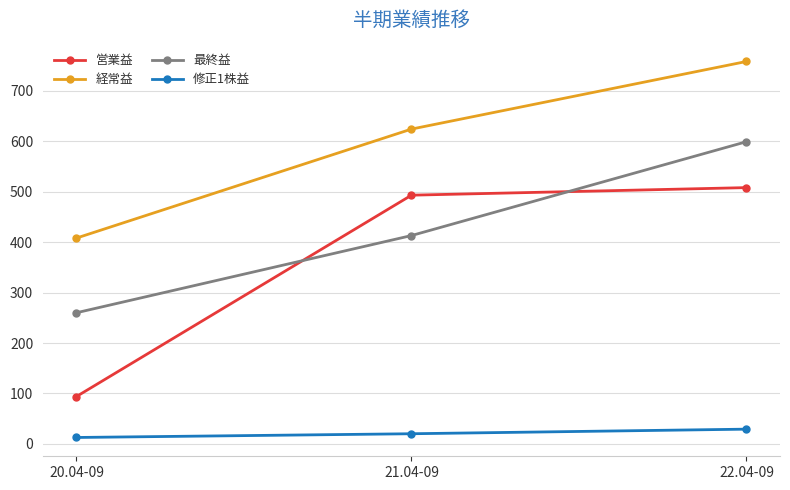

What is the highest value of the 経常益 series?

758.0